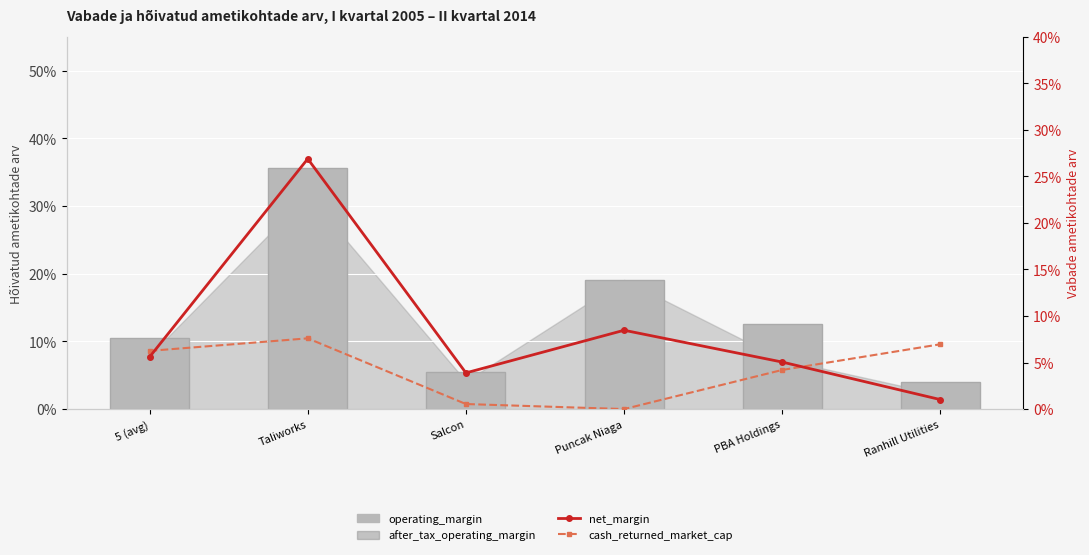

What is the average value of the net_margin series?

0.1